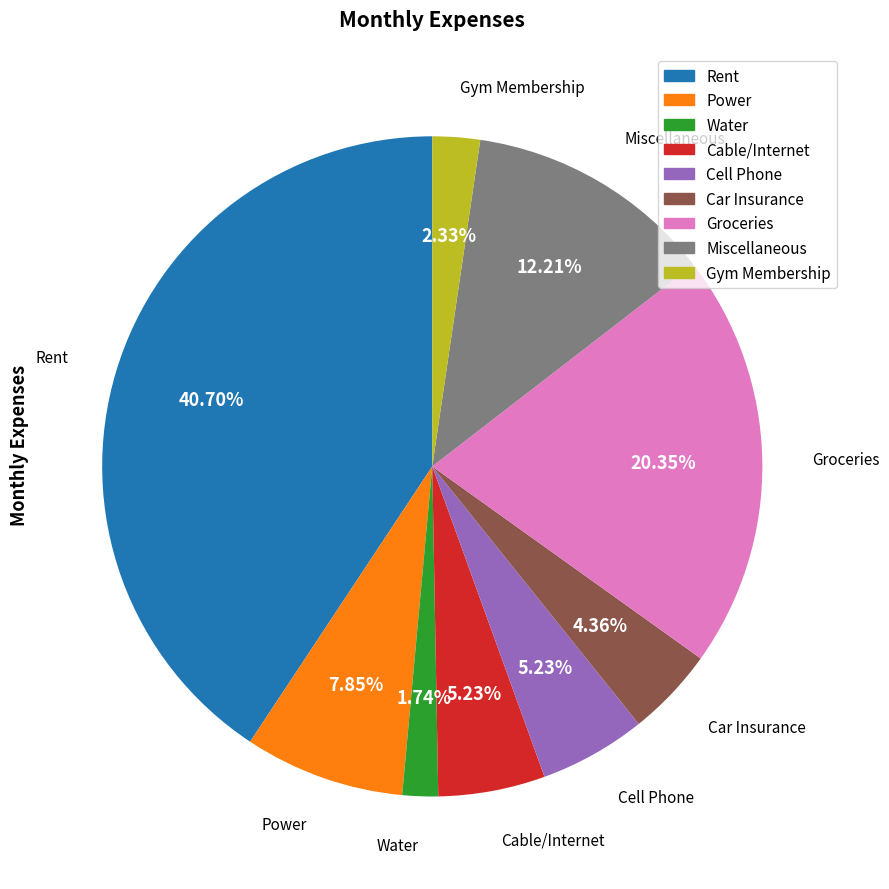

To the nearest percent, what is the combined percentage of Water and Gym Membership?

4%